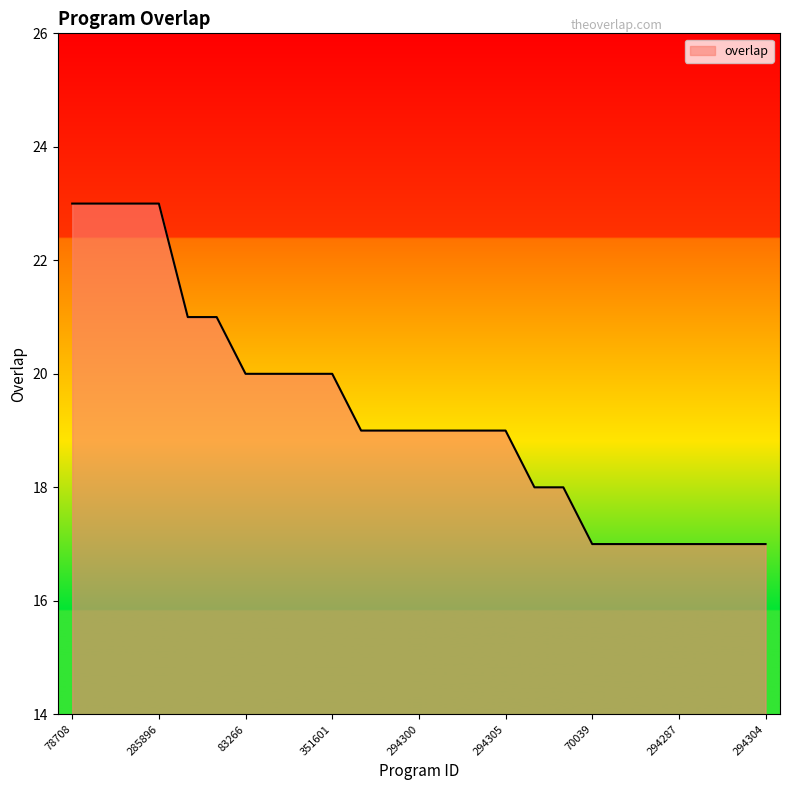

What is the difference between the maximum and minimum values?

6